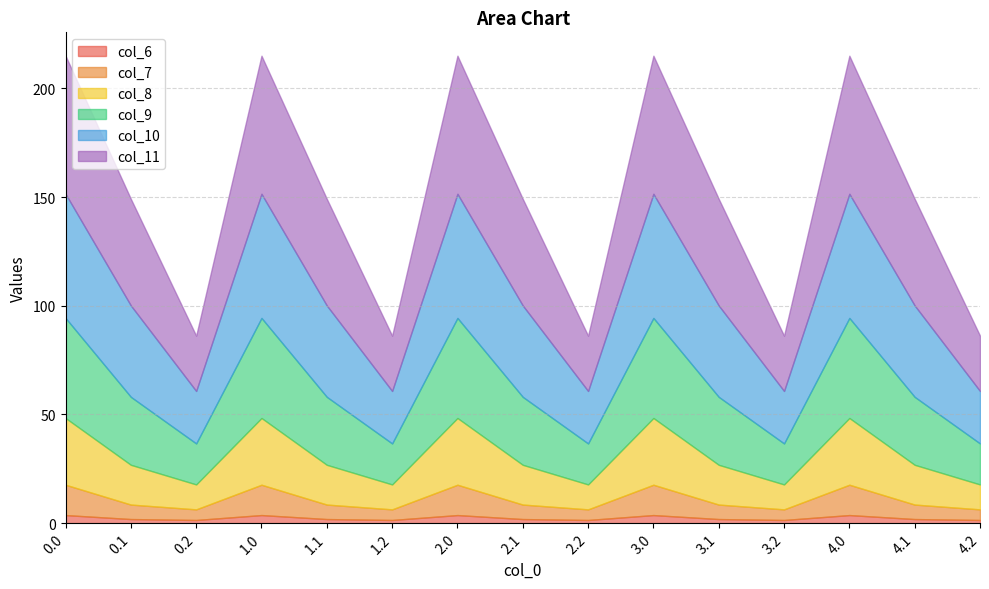

True or false: col_7 and col_6 intersect in this chart.

False